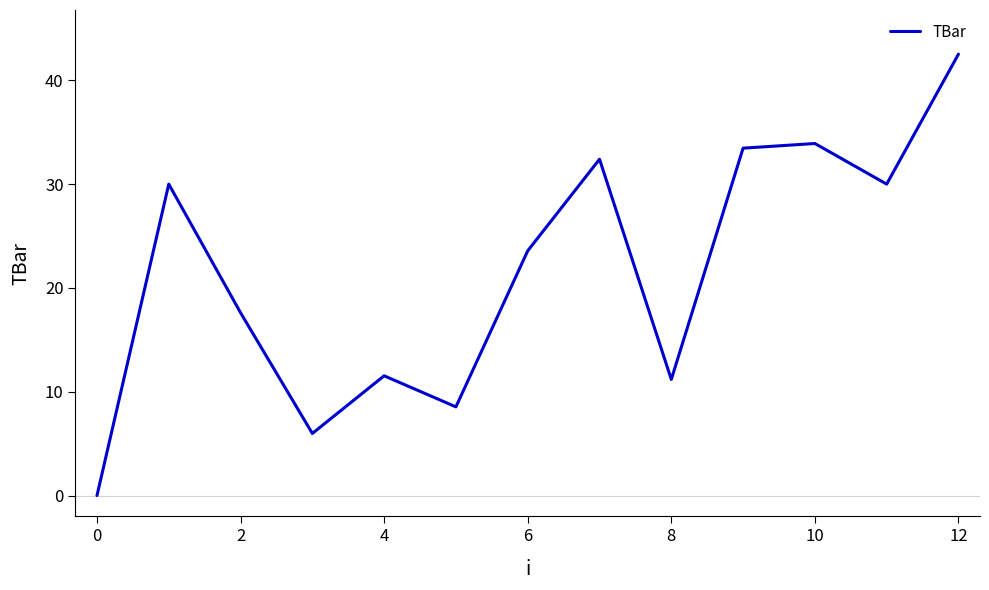

What is the difference between the maximum and minimum values?

42.5